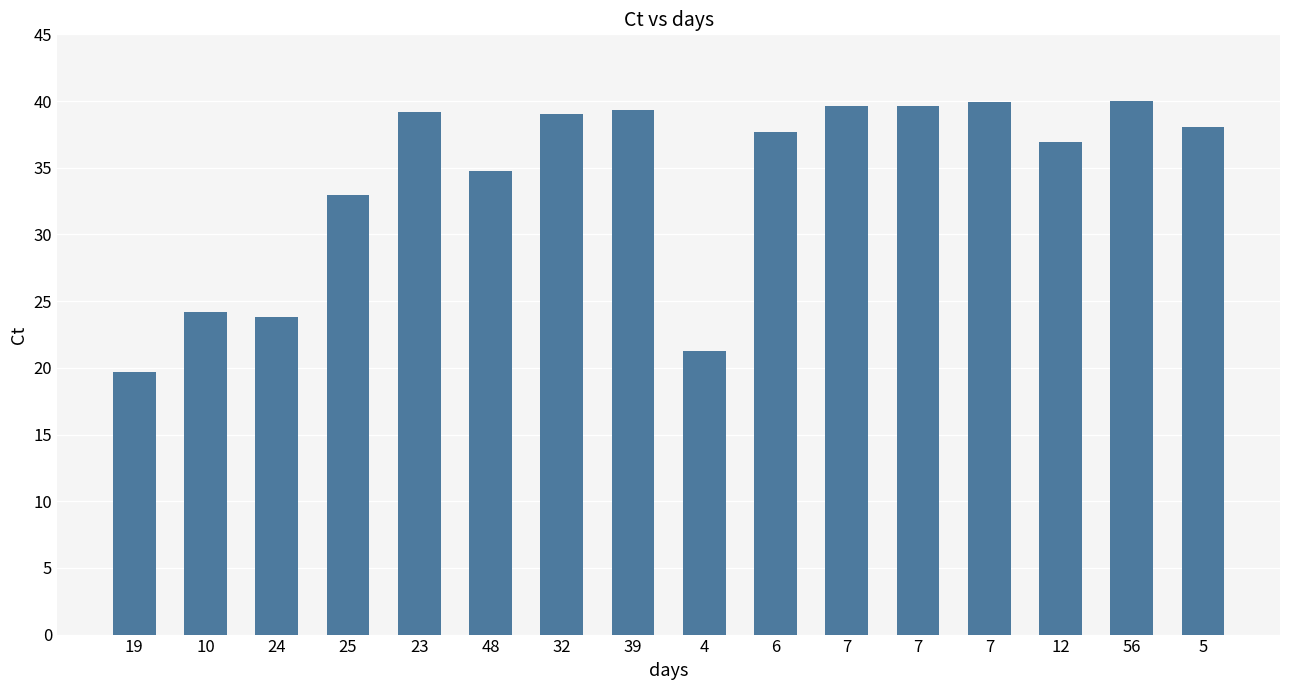

How many bars are there in total?

16